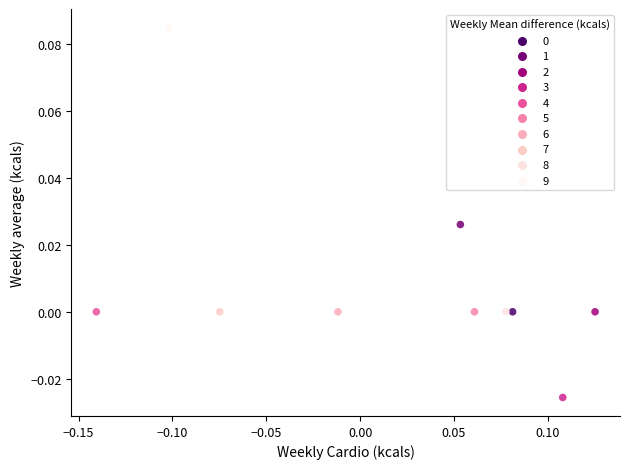

What is the range of X values (max minus min)?

0.3